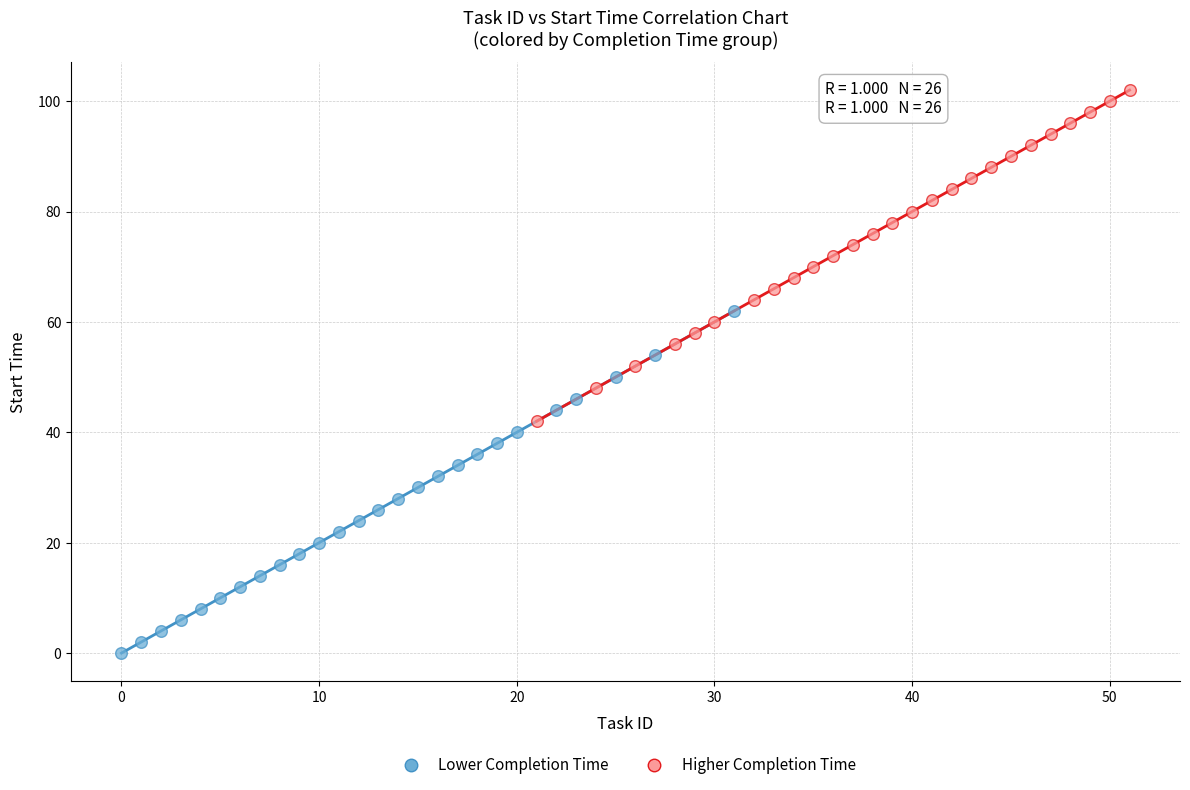

Which series contains the lowest Y value?

Lower Completion Time